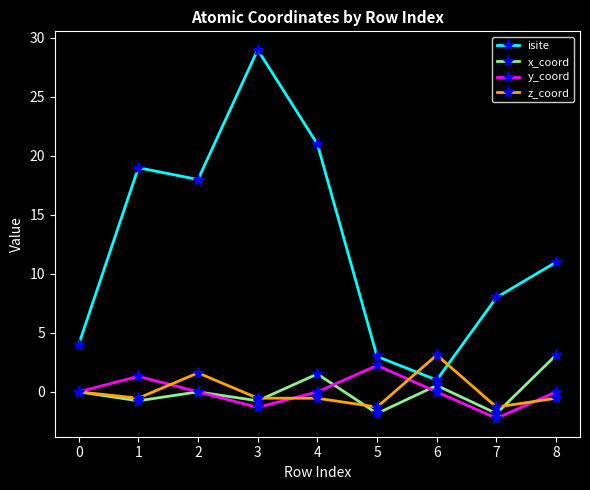

Which series has the largest total across all categories?

isite